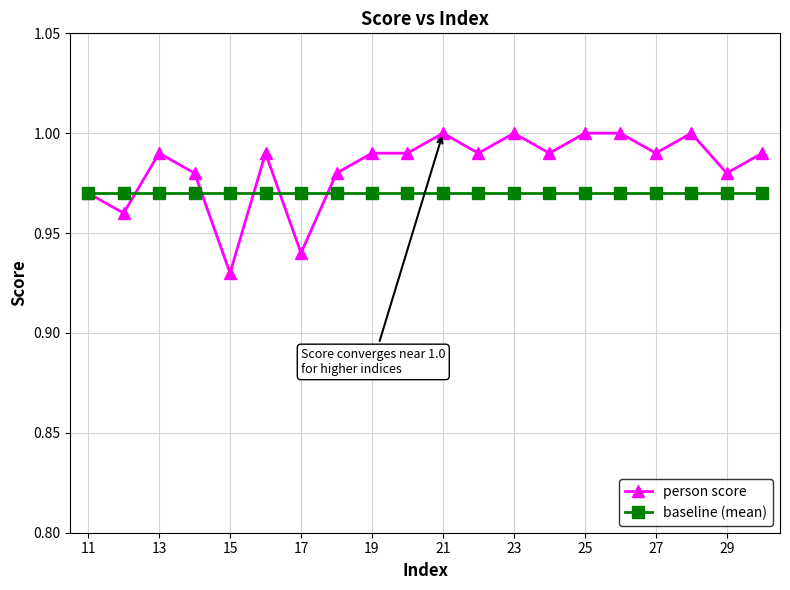

At how many categories does at least one series exceed 0?

20